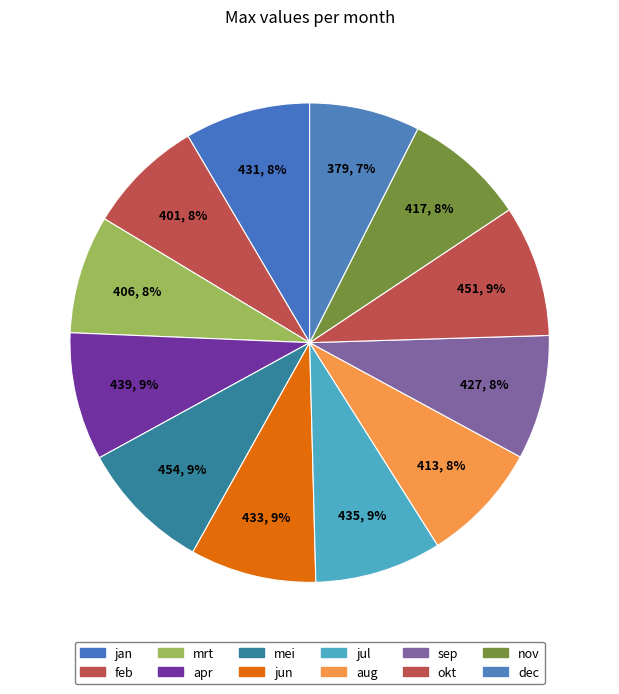

Rank the categories by value from lowest to highest.

dec, feb, mrt, aug, nov, sep, jan, jun, jul, apr, okt, mei